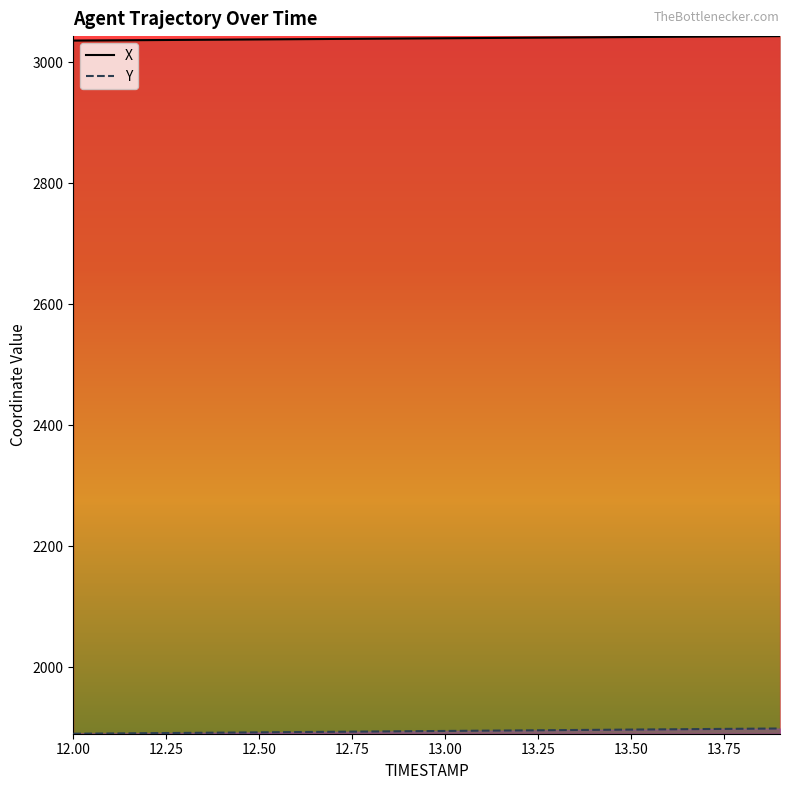

What is the label of the 13th point from the left?

13.2